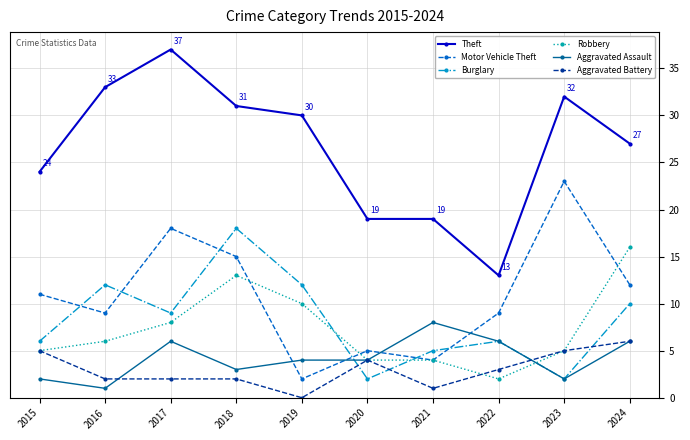

What is the total value across all series at 2023?

69